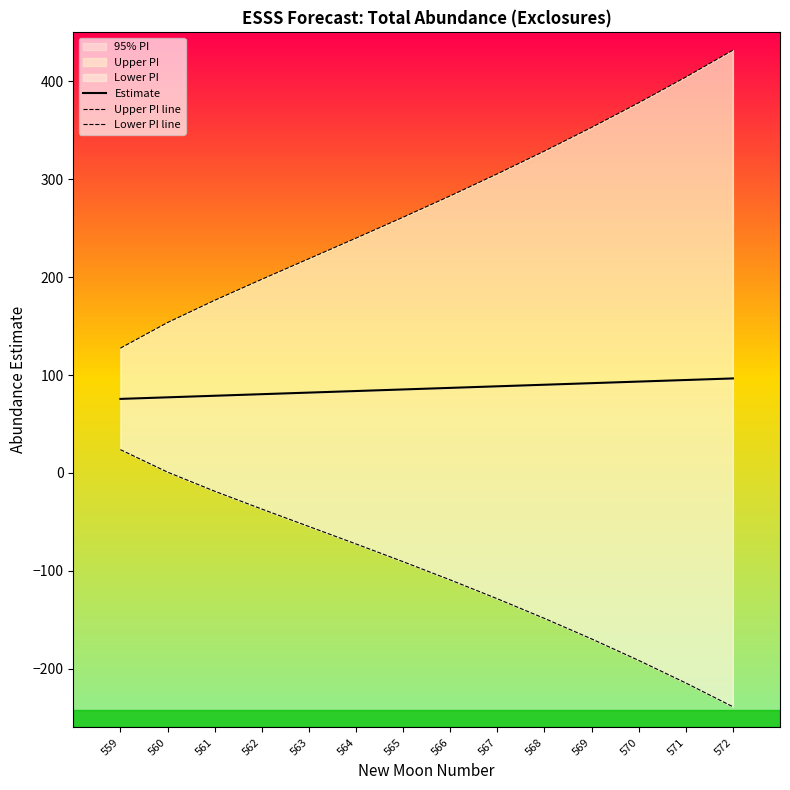

At 565, list the series in order from largest to smallest.

Upper PI line, Estimate, Lower PI line